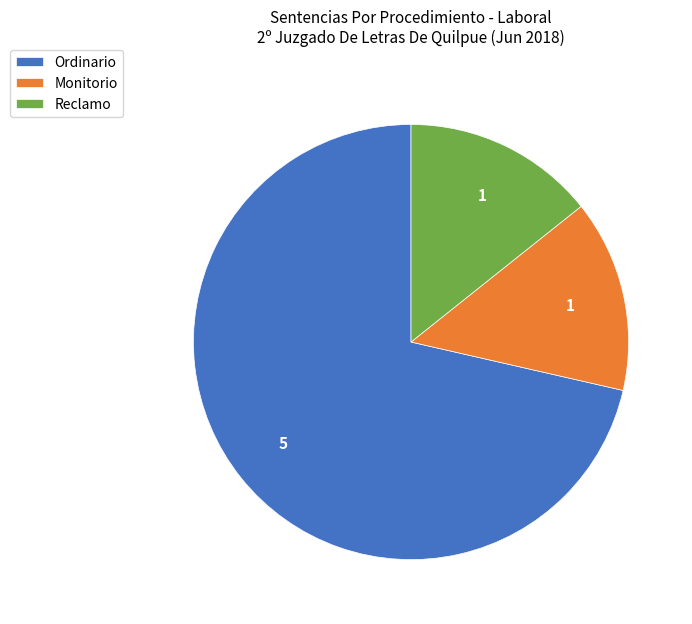

The Reclamo slice represents 1% of the pie. True or false?

False